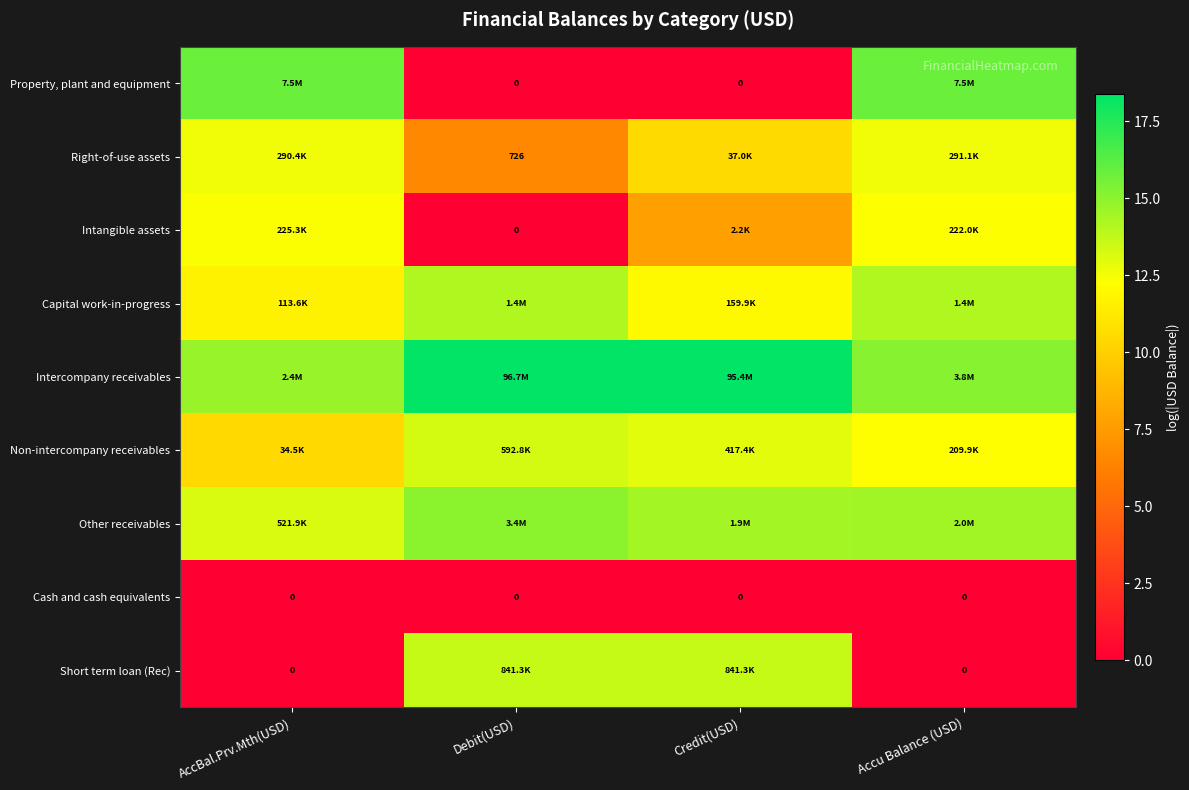

Where is Intercompany receivables nearest to the value 16?

Accu Balance (USD)